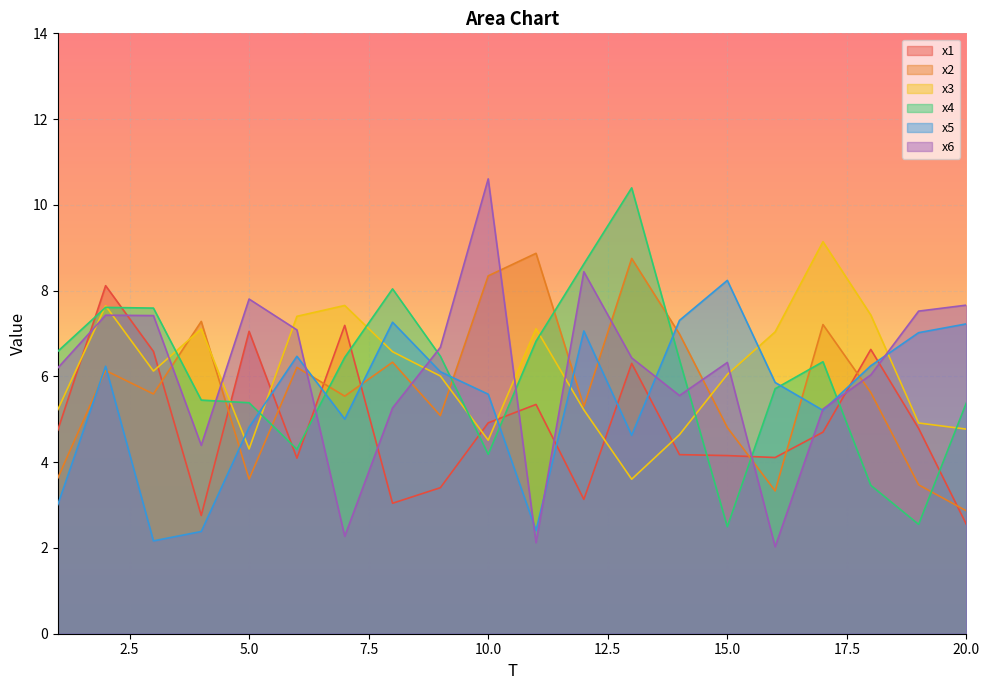

Which series ends up on top after the final intersection of x6 and x3?

x6